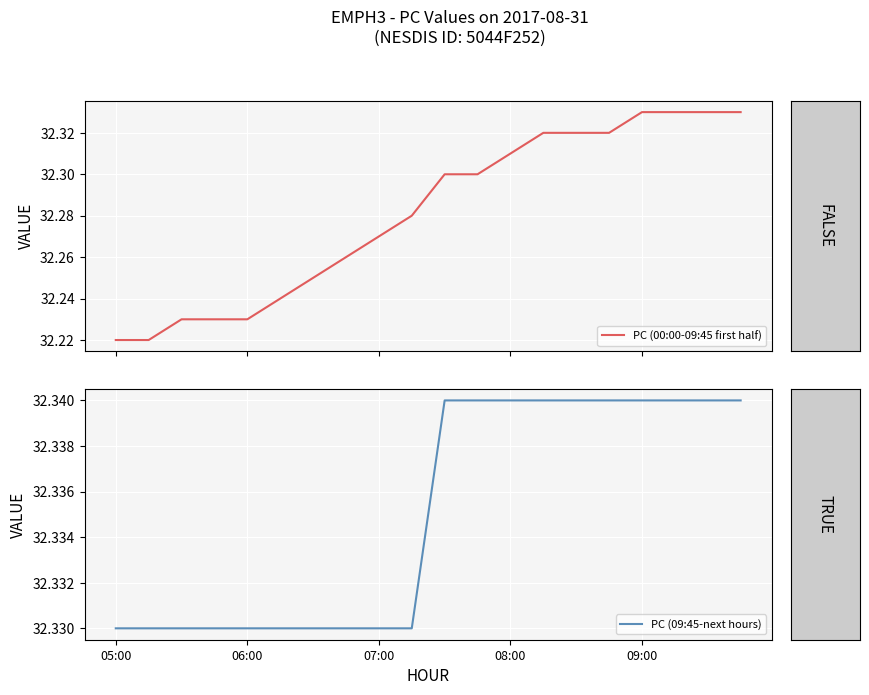

How many categories are shown in the chart?

20